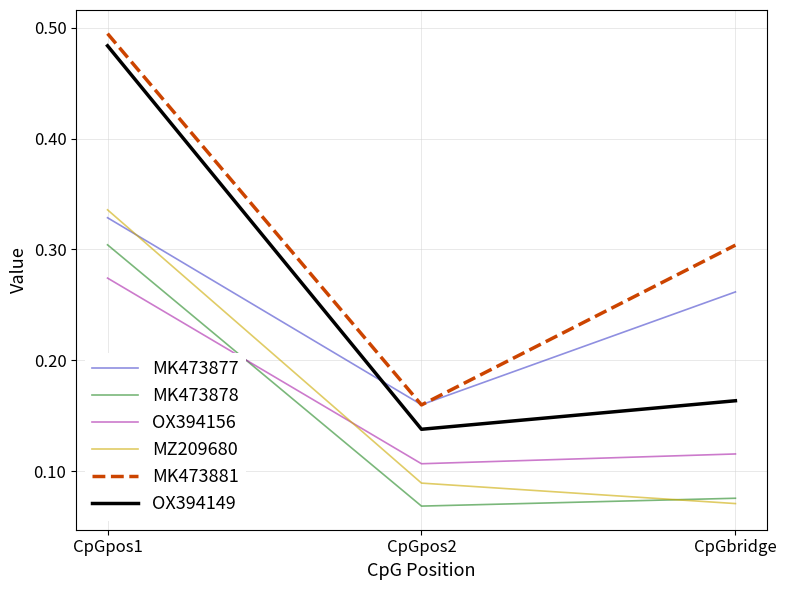

What position from the left is CpGpos1?

1